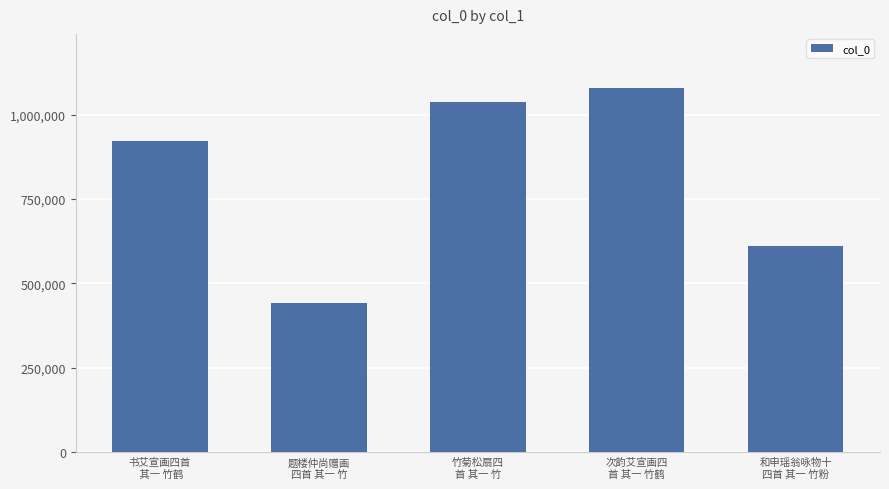

How many categories are shown in the chart?

5